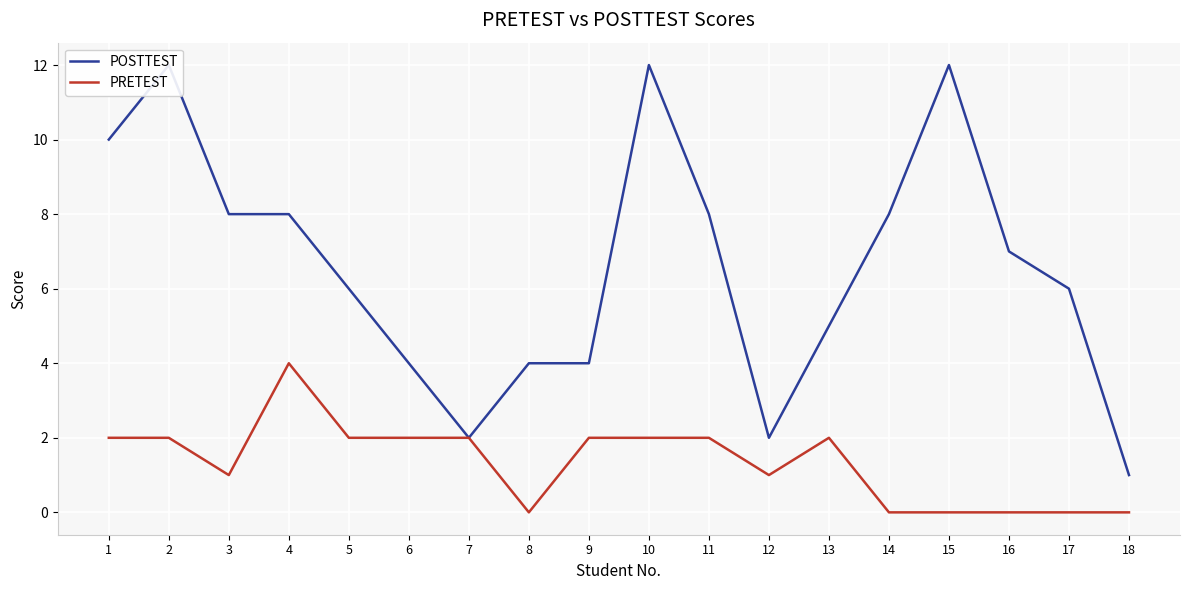

Reading right to left, list all the values displayed in this chart.

POSTTEST: 18=1	17=6	16=7	15=12	14=8	13=5	12=2	11=8	10=12	9=4	8=4	7=2	6=4	5=6	4=8	3=8	2=12	1=10
PRETEST: 18=0	17=0	16=0	15=0	14=0	13=2	12=1	11=2	10=2	9=2	8=0	7=2	6=2	5=2	4=4	3=1	2=2	1=2